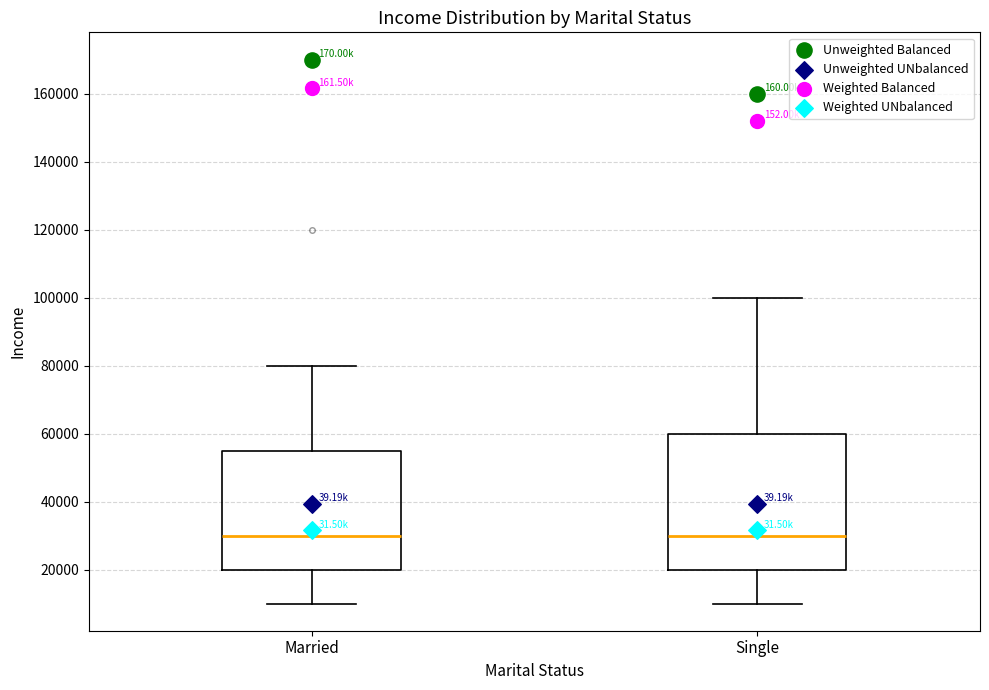

Reading left to right, read every box against the y-axis: the position of its median line, the range the box covers, and the ends of its whiskers. The values are not printed on the chart, so give them approximately, as read against the axis.

Married: median 30000, box 20000 to 56000, whiskers 10000 to 80000
Single: median 30000, box 20000 to 60000, whiskers 10000 to 100000